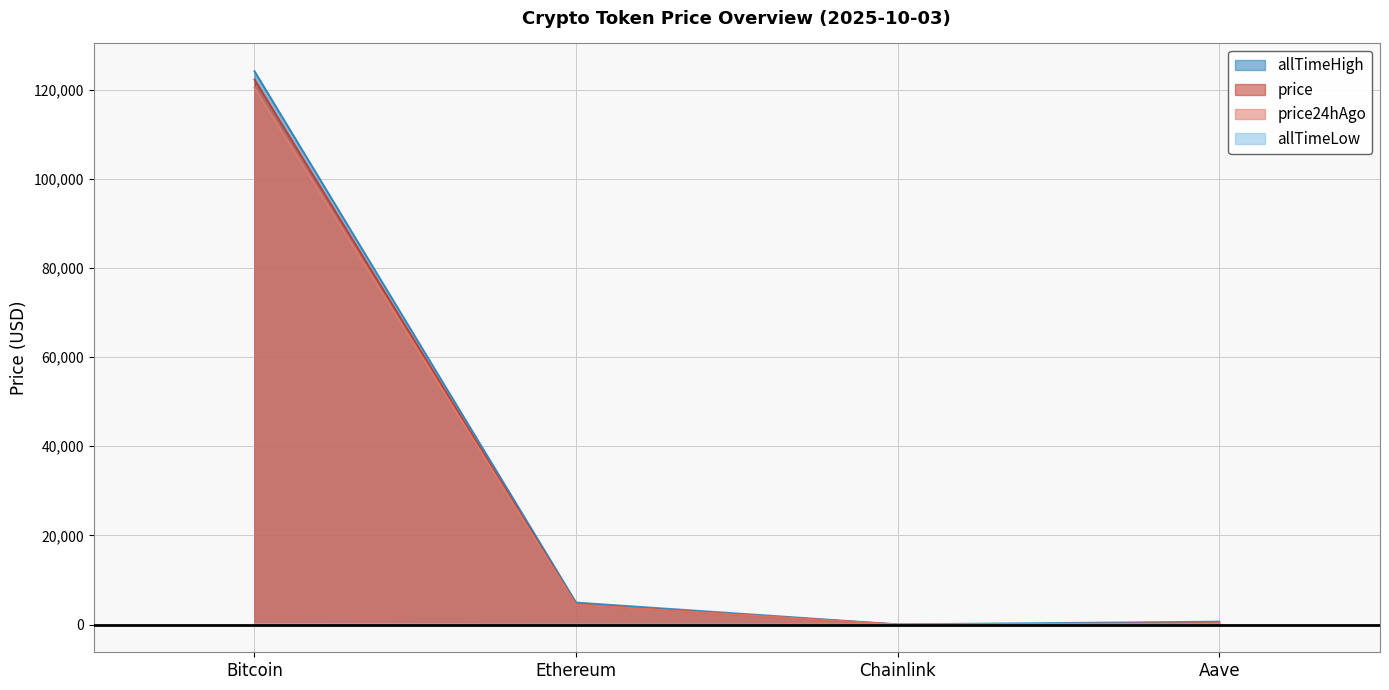

Reading left to right, what are all the values shown in this chart?

price: 122260.0	4526.6	22.6	292.0
price24hAgo: 120407.0	4481.6	22.8	290.2
allTimeHigh: 124128.0	4946.1	52.7	661.7
allTimeLow: 67.8	0.4	0.1	26.0